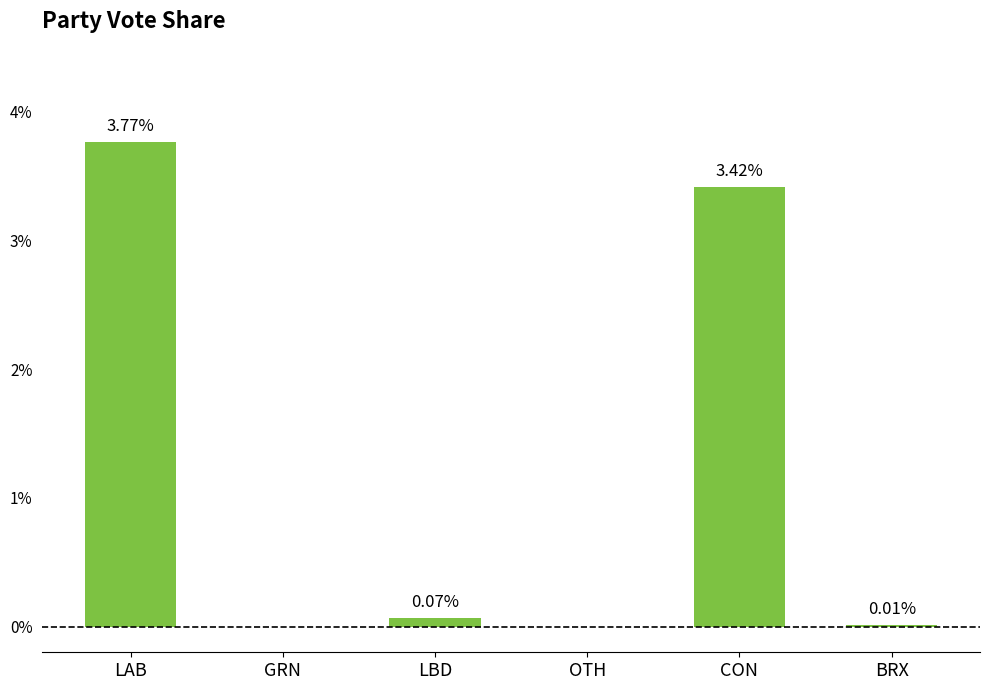

What is the change in value from LAB to GRN?

-3.8